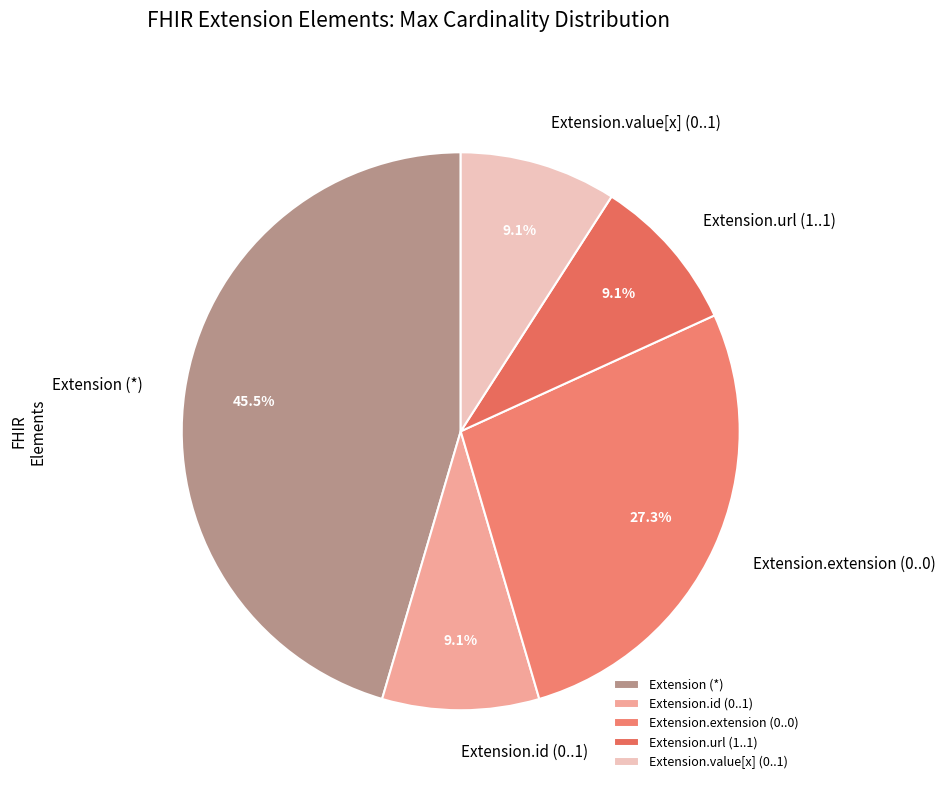

Is there a majority slice in this chart?

No